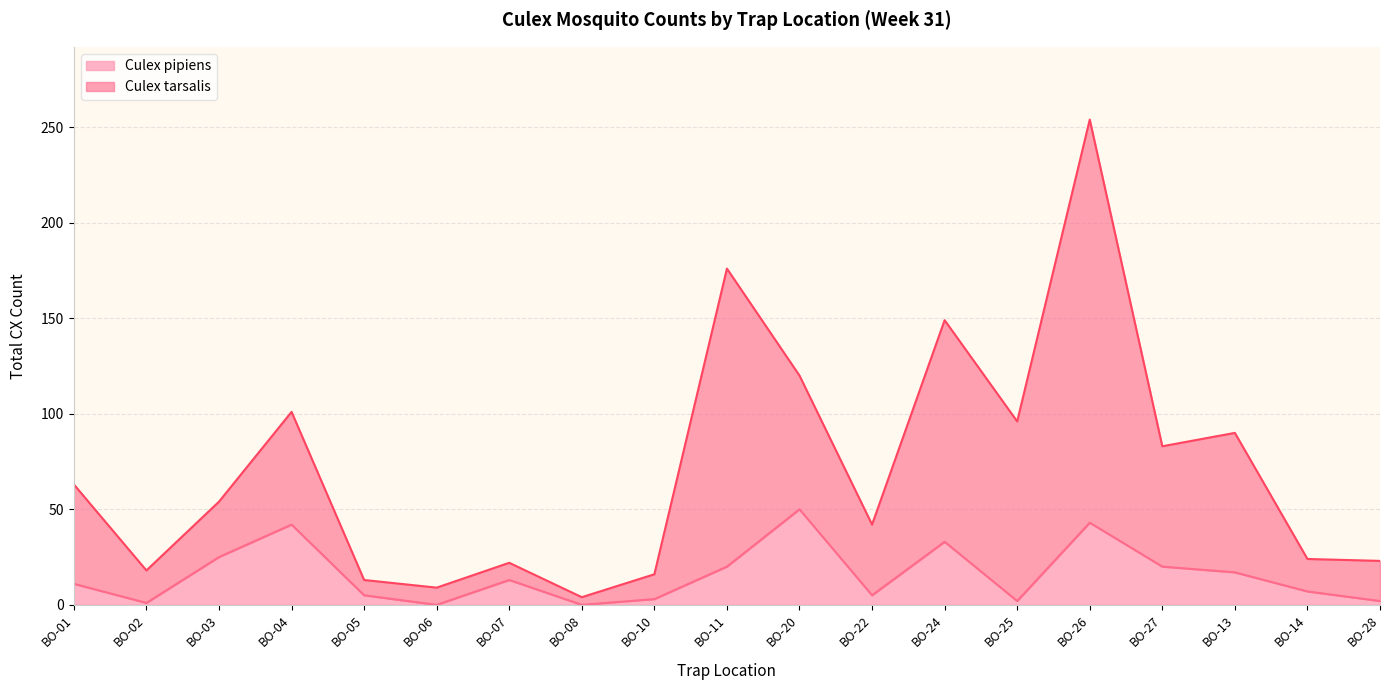

What are all the series names shown in the legend?

Culex pipiens, Culex tarsalis